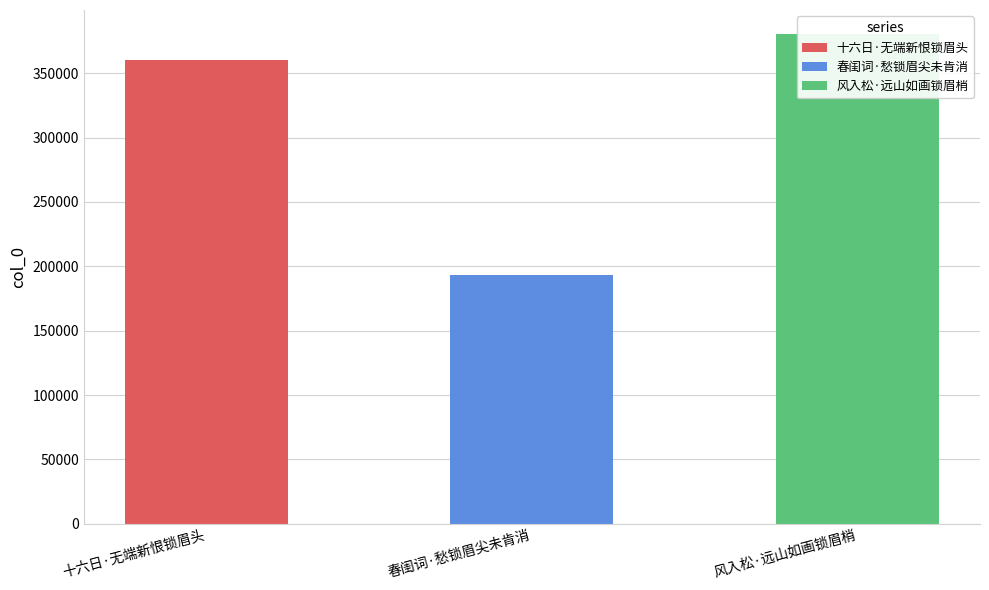

What is the approximate value at 十六日·无端新恨锁眉头?

360252